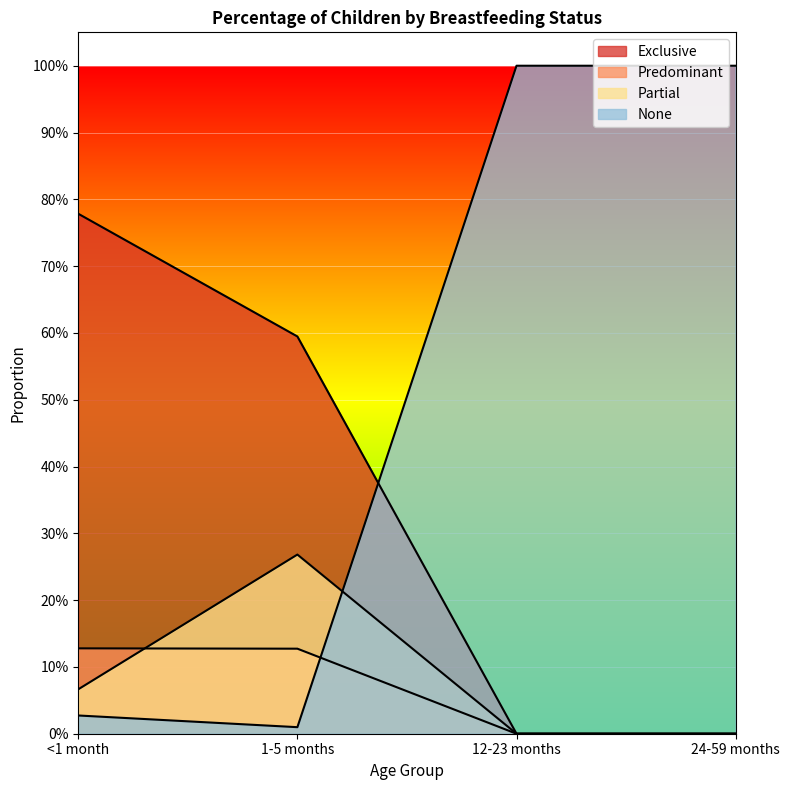

What is the label of the 1st point from the left?

<1 month